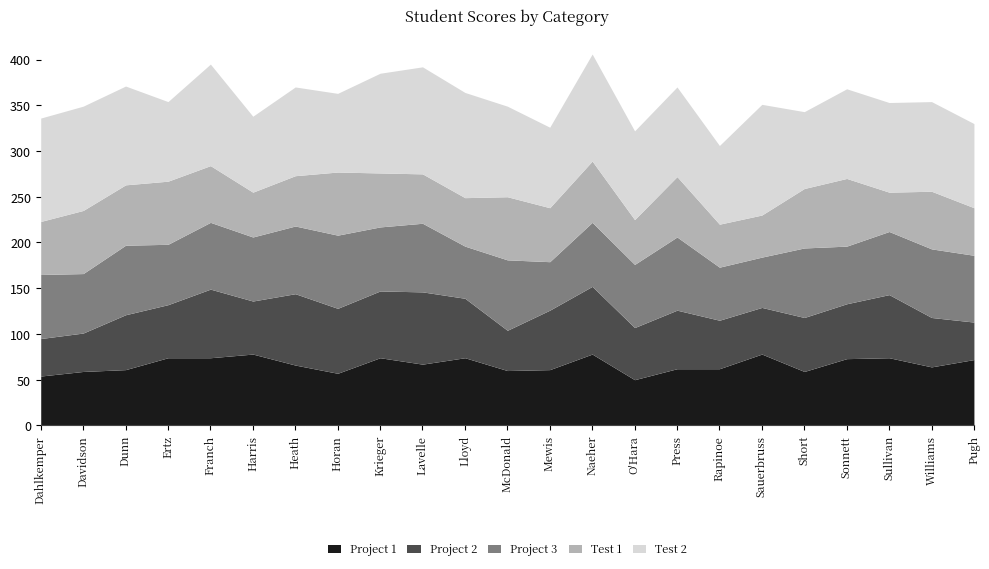

Rank the series by their maximum value, from lowest to highest.

Test 1, Project 1, Project 2, Project 3, Test 2